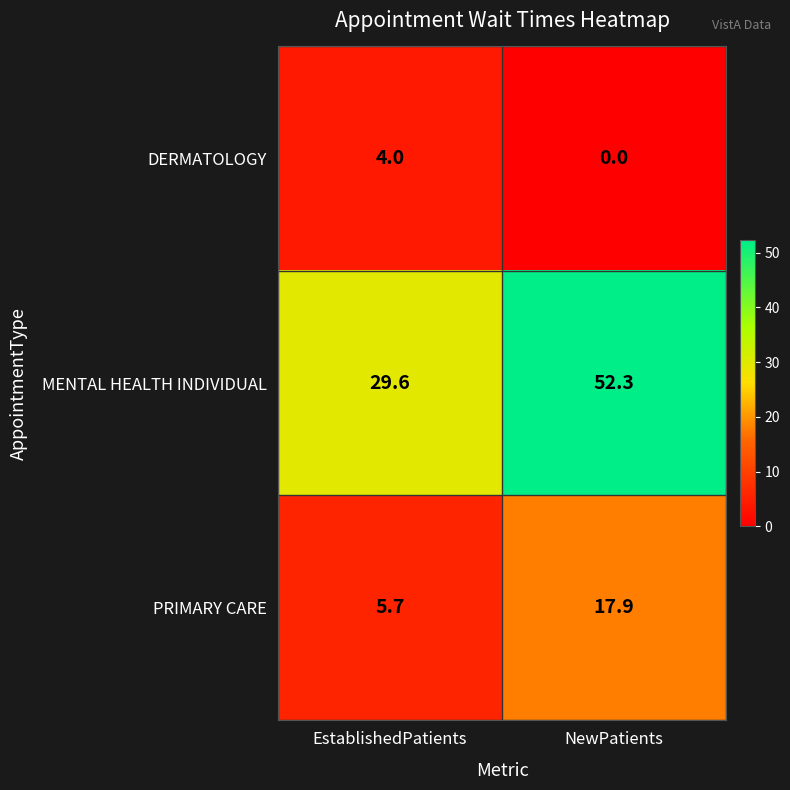

What is the sum of all PRIMARY CARE values?

23.6